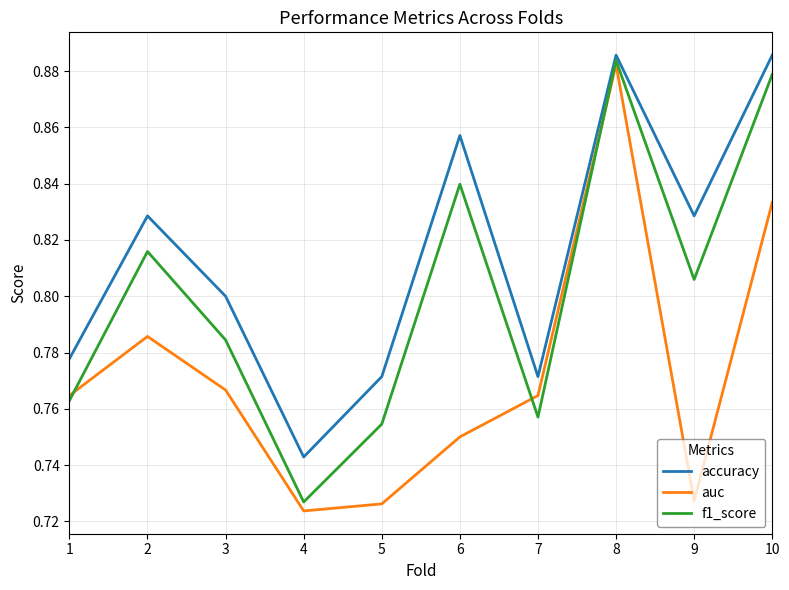

In auc, how many points are higher than both neighbors (excluding endpoints)?

2